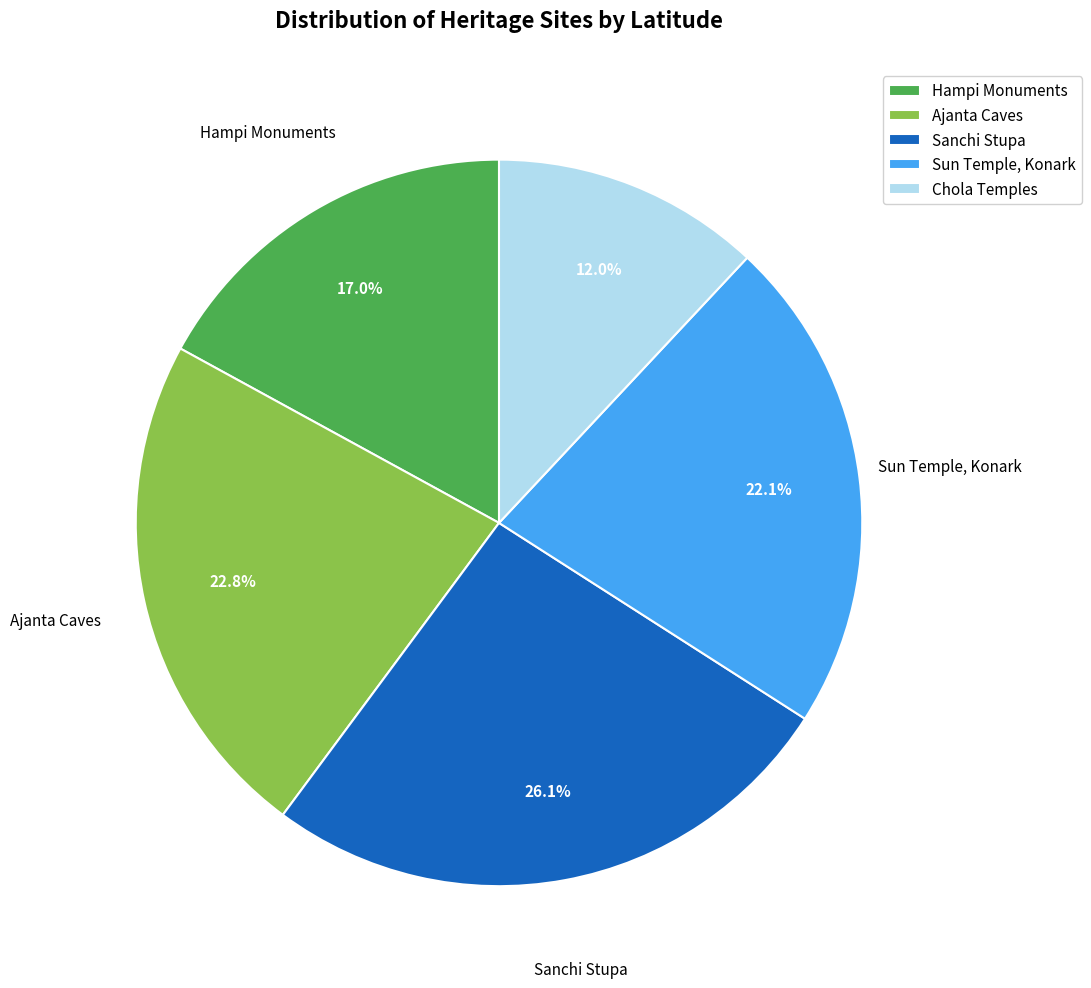

Between Ajanta Caves and Chola Temples, which is larger?

Ajanta Caves